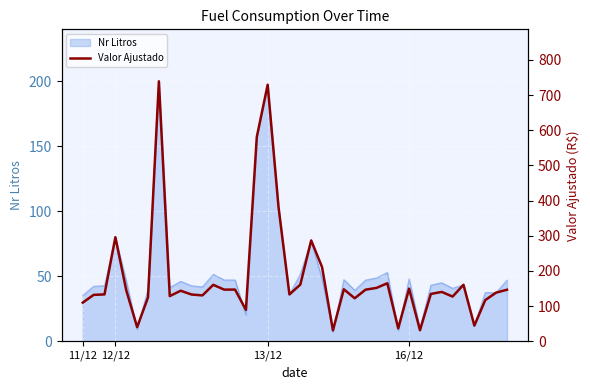

The value at 33 is 140.2. True or false?

True